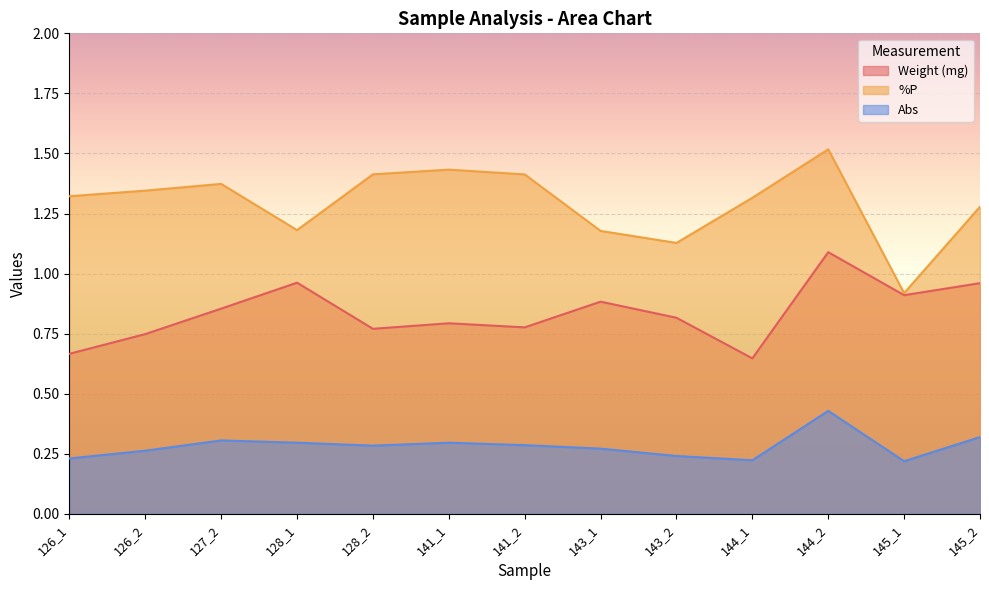

How many interior local valleys does the Abs series have?

3